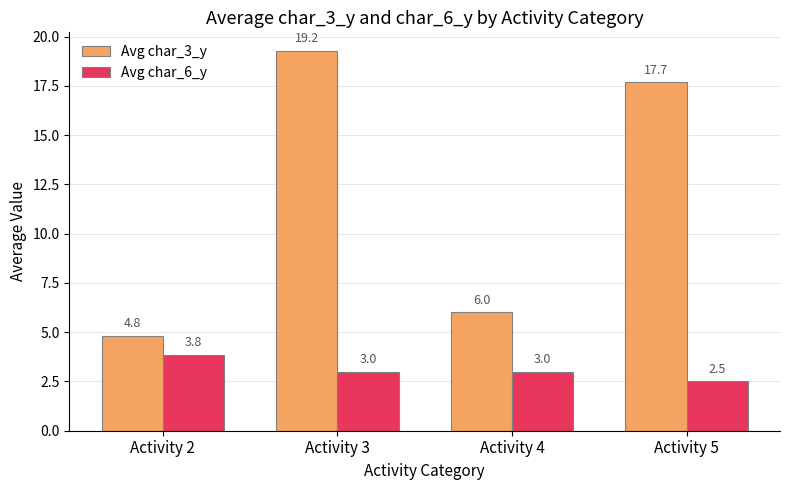

What is the value of the Avg char_6_y bar at the 4th from the left?

2.5